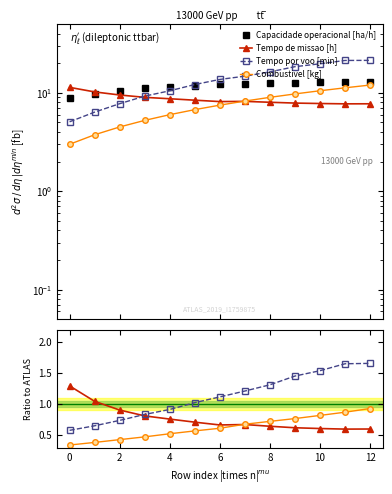

Which has a higher value, 12 or 11?

11